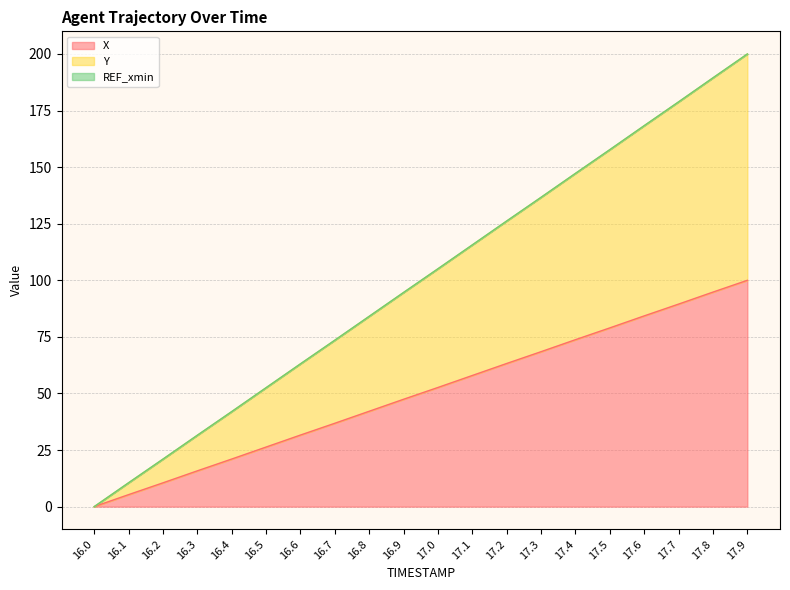

At how many categories does at least one series exceed 164?

4